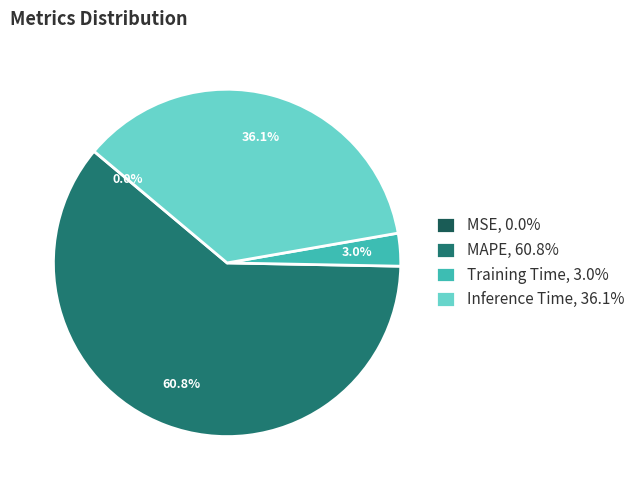

Which has a higher value, Training Time, 3.0% or MAPE, 60.8%?

MAPE, 60.8%